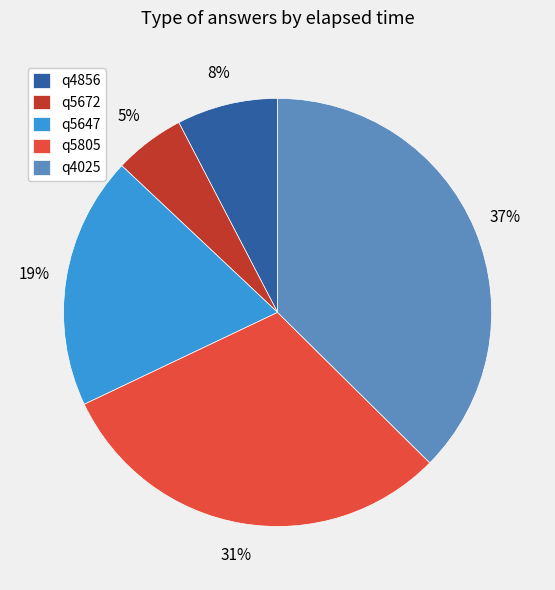

What is the smallest slice in the pie chart?

q5672